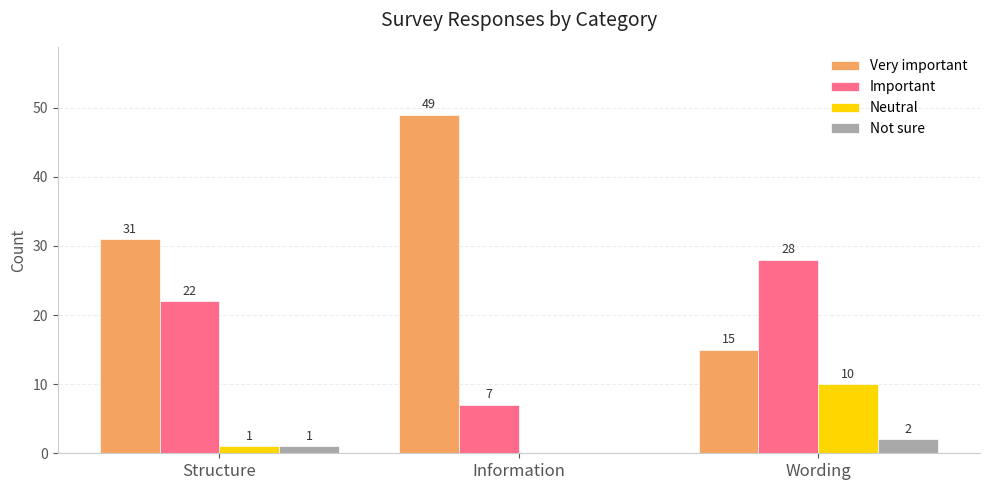

How many groups of bars are there?

3